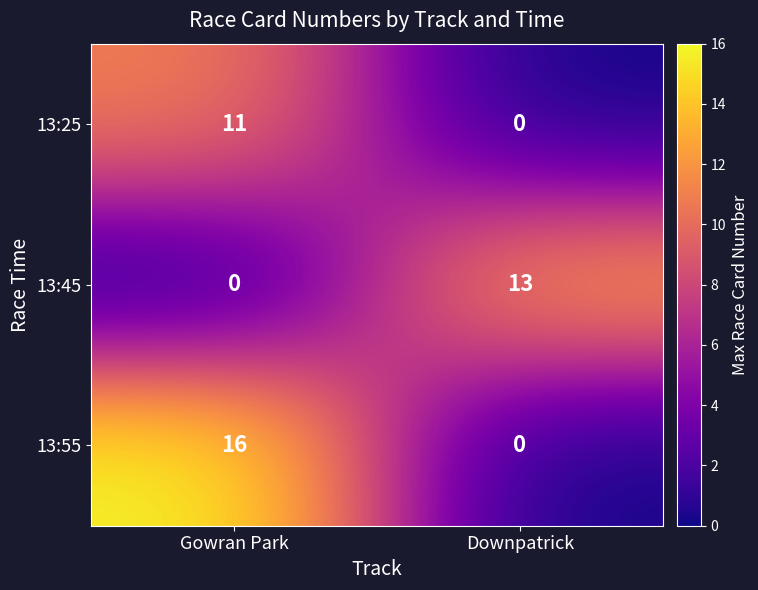

Between Gowran Park and Downpatrick, which series saw the biggest shift?

13:55